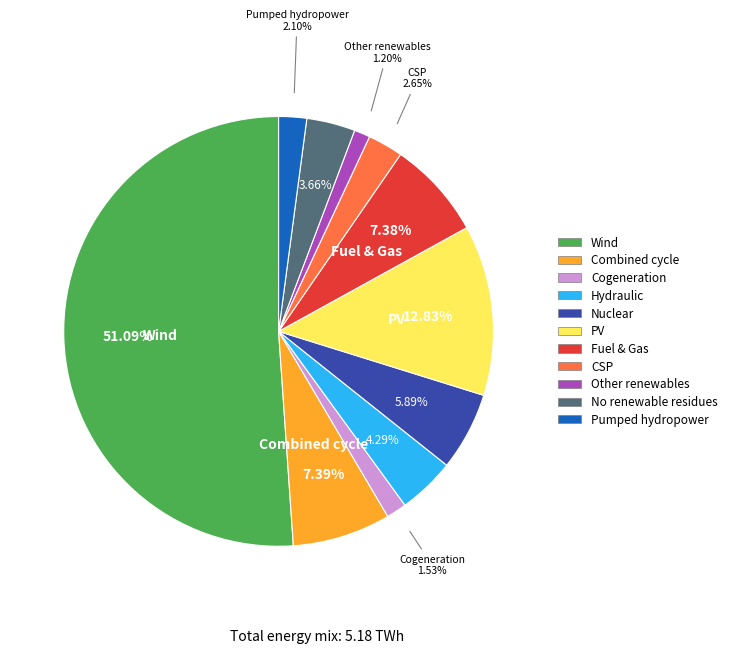

Is the sum of Other renewables and Combined cycle greater than half?

No